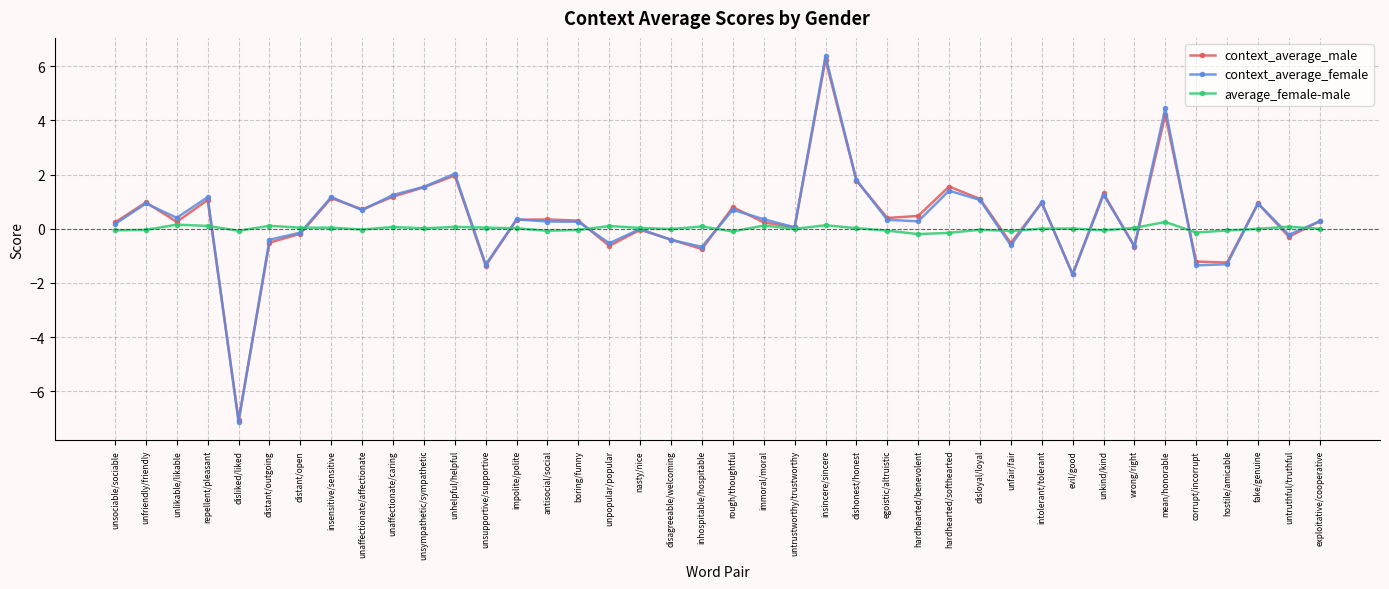

What is the difference between the highest and lowest values at nasty/nice?

0.1